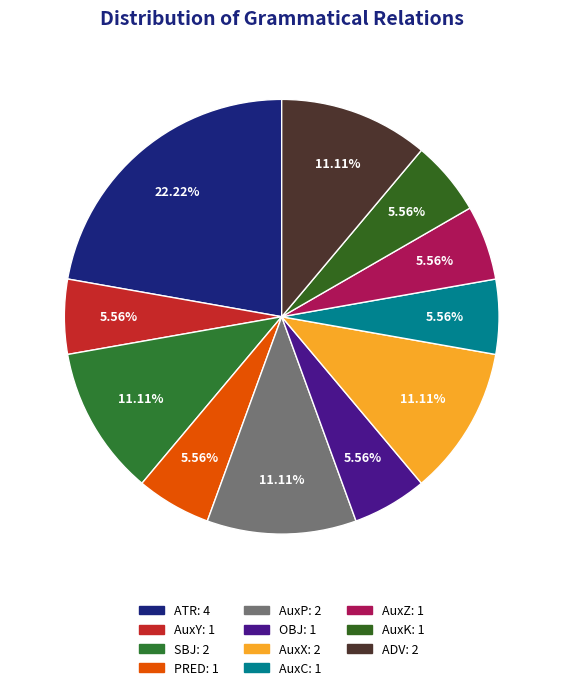

Count the number of slices in the pie.

11